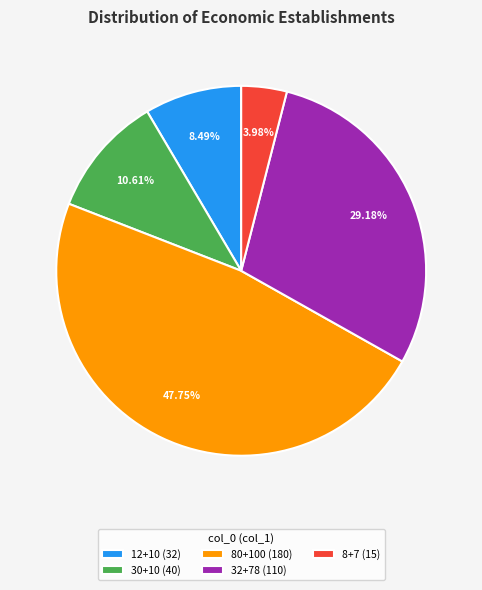

Which category has the smallest portion of the pie?

8+7